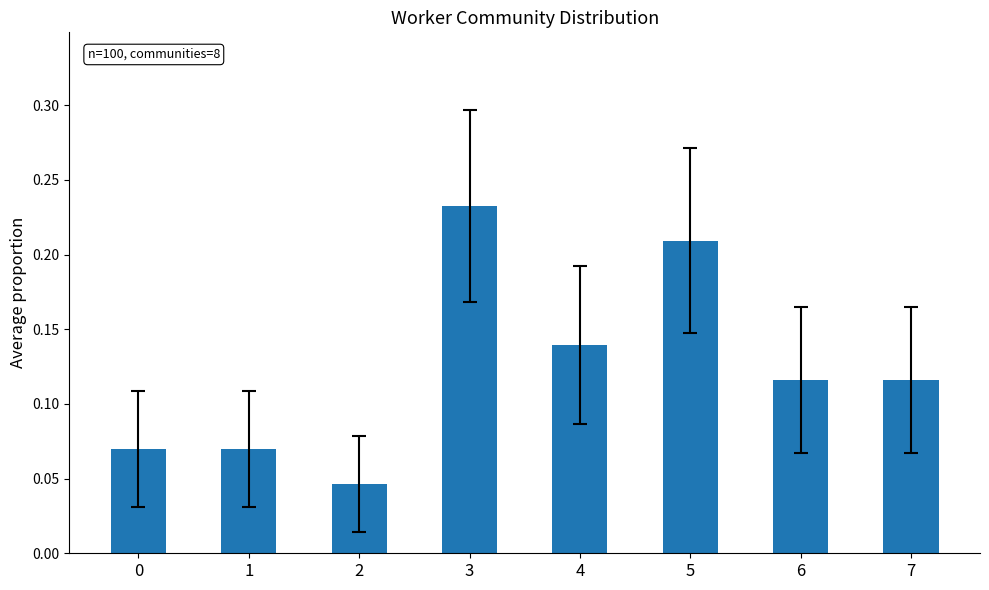

Which has a higher value, 1 or 6?

6